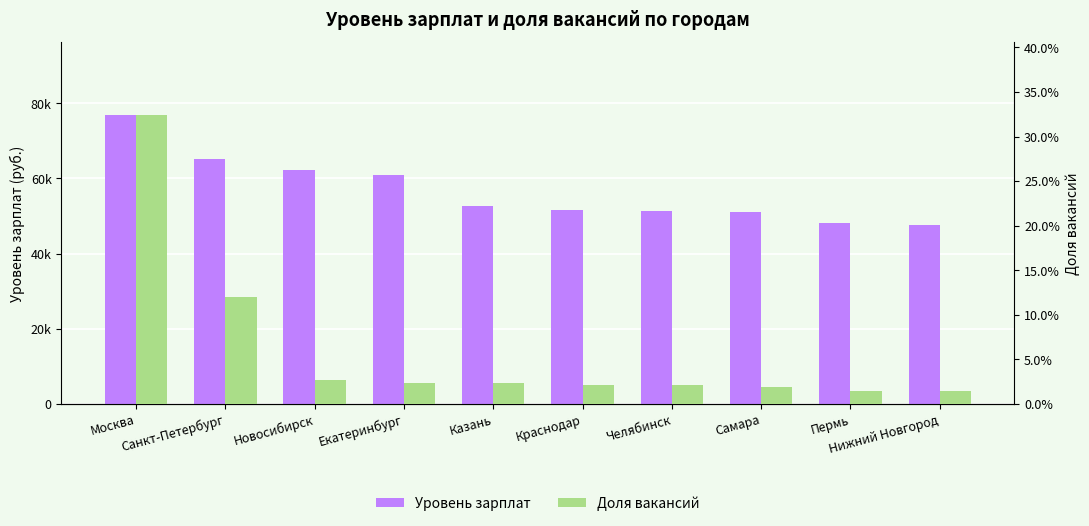

Reading left to right, transcribe all the data shown in this chart.

Уровень зарплат: 76970.0	65286.0	62254.0	60962.0	52580.0	51644.0	51265.0	50994.0	48089.0	47662.0
Доля вакансий: 0.3	0.1	0.0	0.0	0.0	0.0	0.0	0.0	0.0	0.0